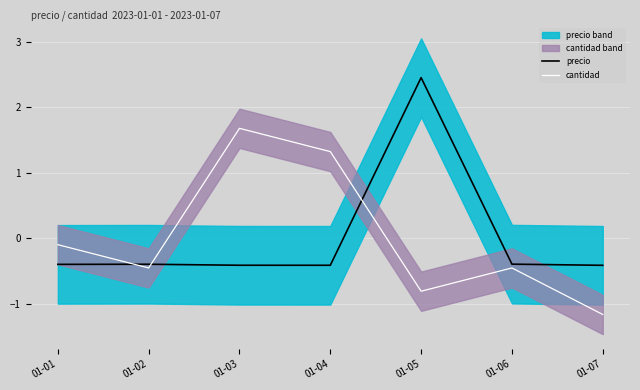

What is the difference between the cantidad values at 01-04 and 01-02?

1.8